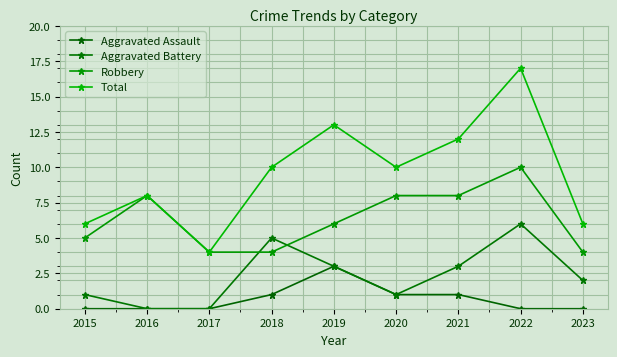

Where is the first local minimum for Total?

2017